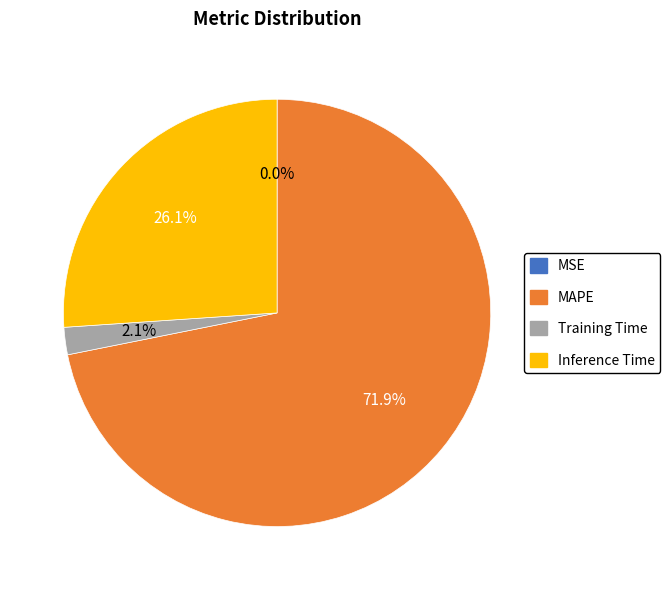

What is the ratio of the value at Inference Time to the value at MAPE?

0.4